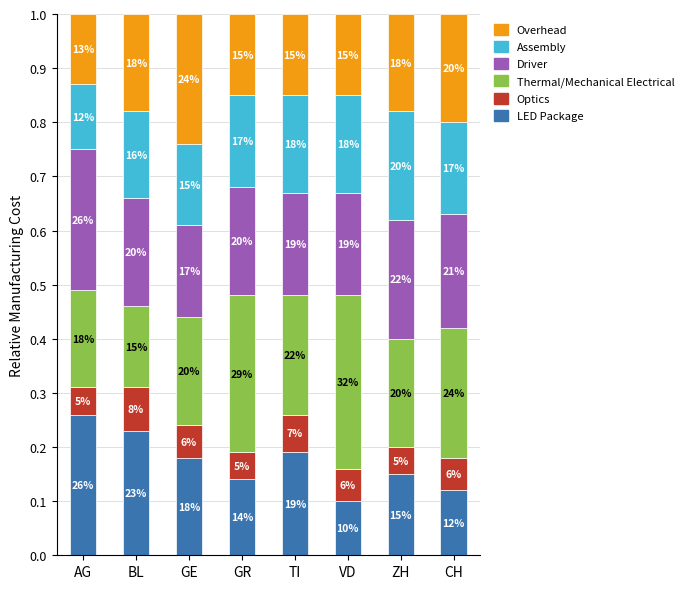

Are the bars grouped side by side (vs. stacked)?

No